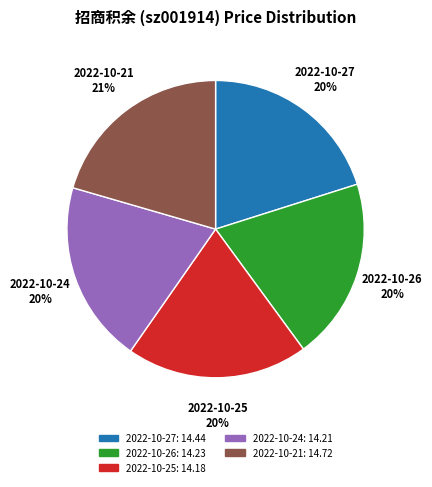

To the nearest percent, what is the difference between the largest and smallest slice percentages?

1%